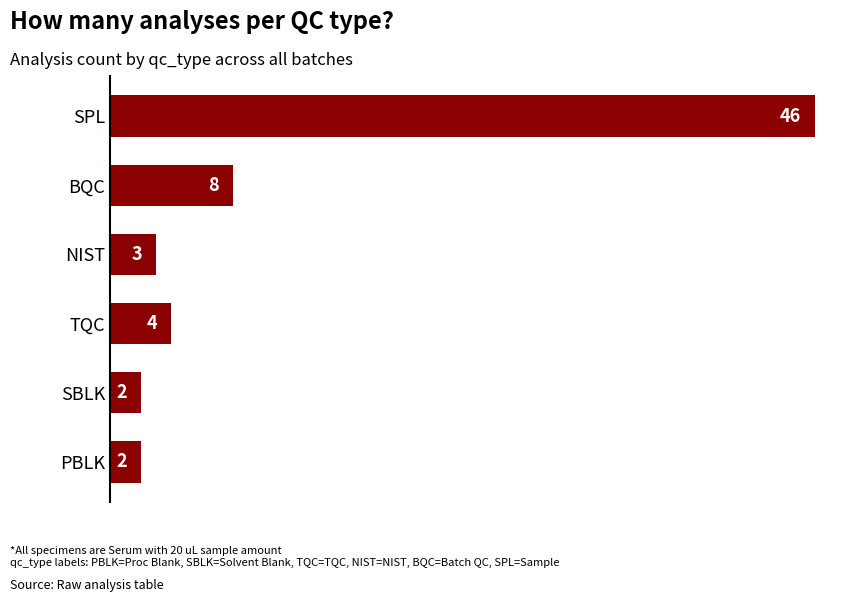

Where is the data nearest to the value 24?

BQC